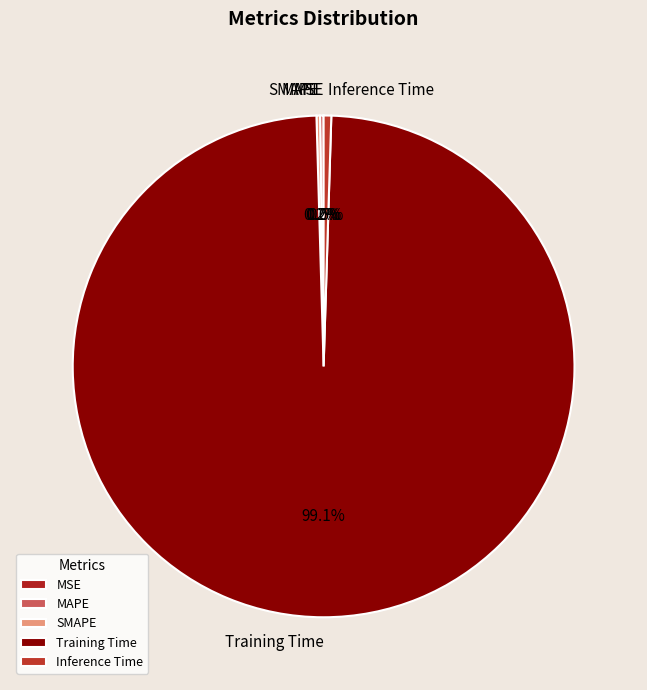

What percentage is NOT represented by Training Time?

0.9%